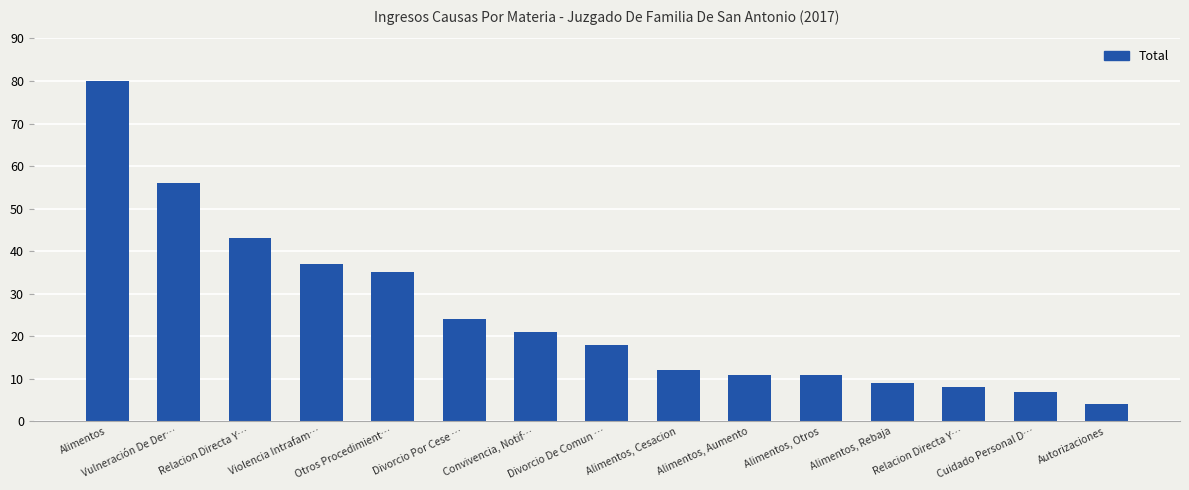

Count the number of categories in the chart.

15